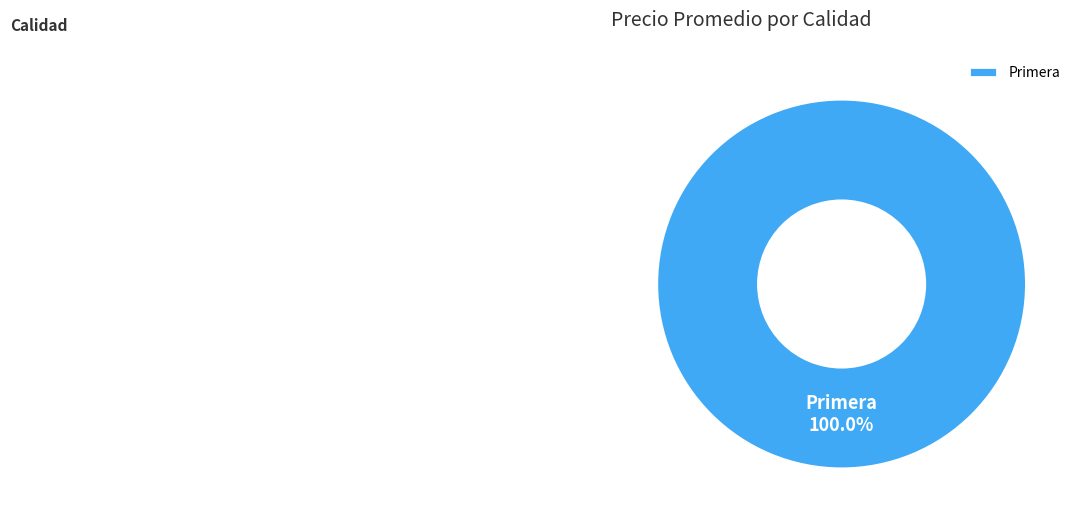

Rank the categories by value from lowest to highest.

Primera